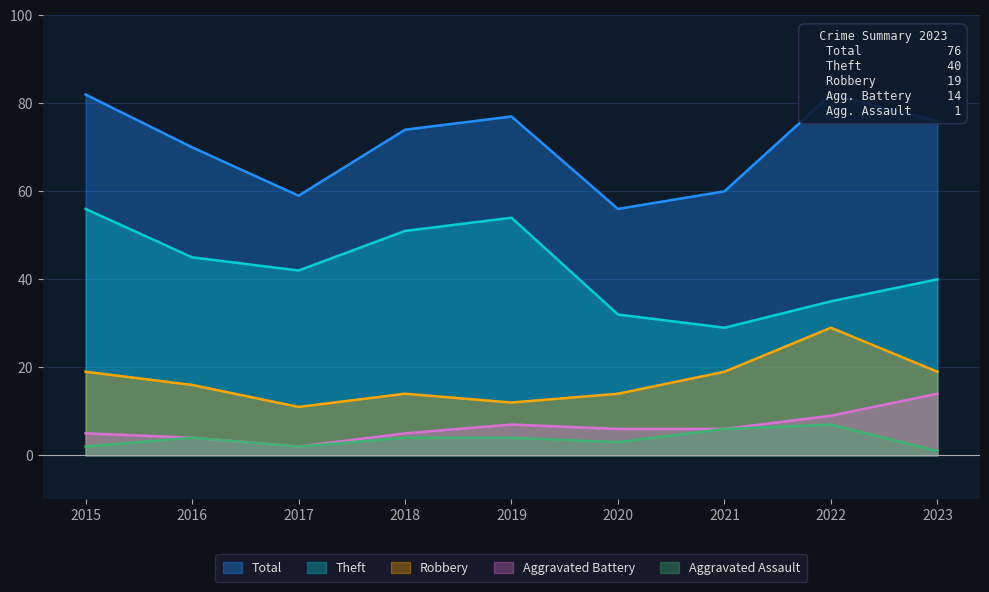

Reading left to right, extract all data points from this chart.

Robbery: 2015=19	2016=16	2017=11	2018=14	2019=12	2020=14	2021=19	2022=29	2023=19
Theft: 2015=56	2016=45	2017=42	2018=51	2019=54	2020=32	2021=29	2022=35	2023=40
Aggravated Battery: 2015=5	2016=4	2017=2	2018=5	2019=7	2020=6	2021=6	2022=9	2023=14
Aggravated Assault: 2015=2	2016=4	2017=2	2018=4	2019=4	2020=3	2021=6	2022=7	2023=1
Total: 2015=82	2016=70	2017=59	2018=74	2019=77	2020=56	2021=60	2022=82	2023=76